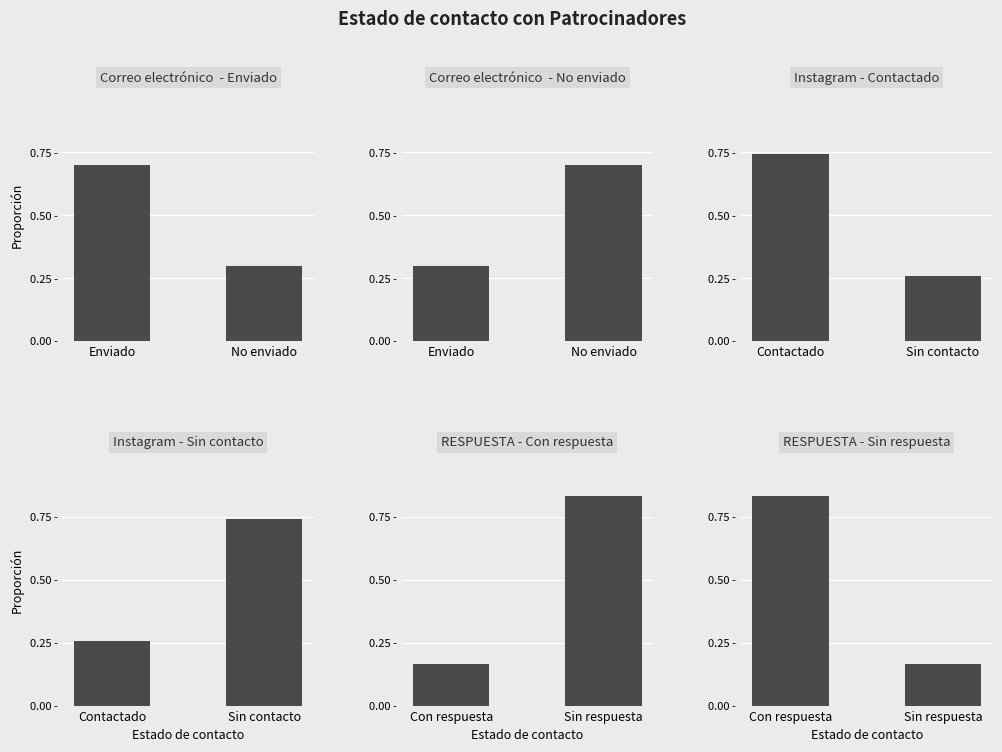

Count the number of categories in the chart.

2